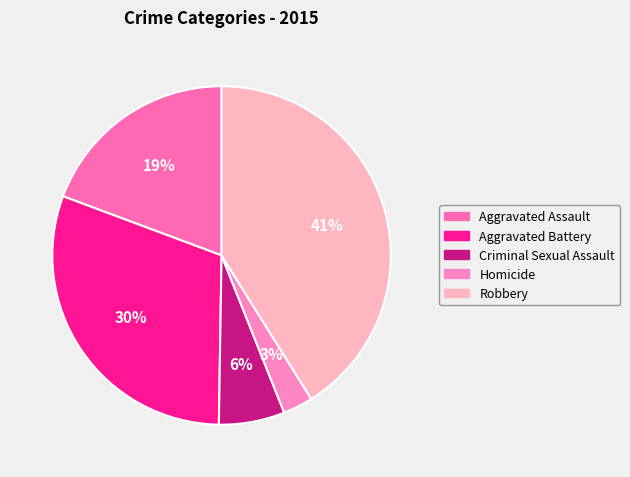

Rank the categories by value from lowest to highest.

Homicide, Criminal Sexual Assault, Aggravated Assault, Aggravated Battery, Robbery